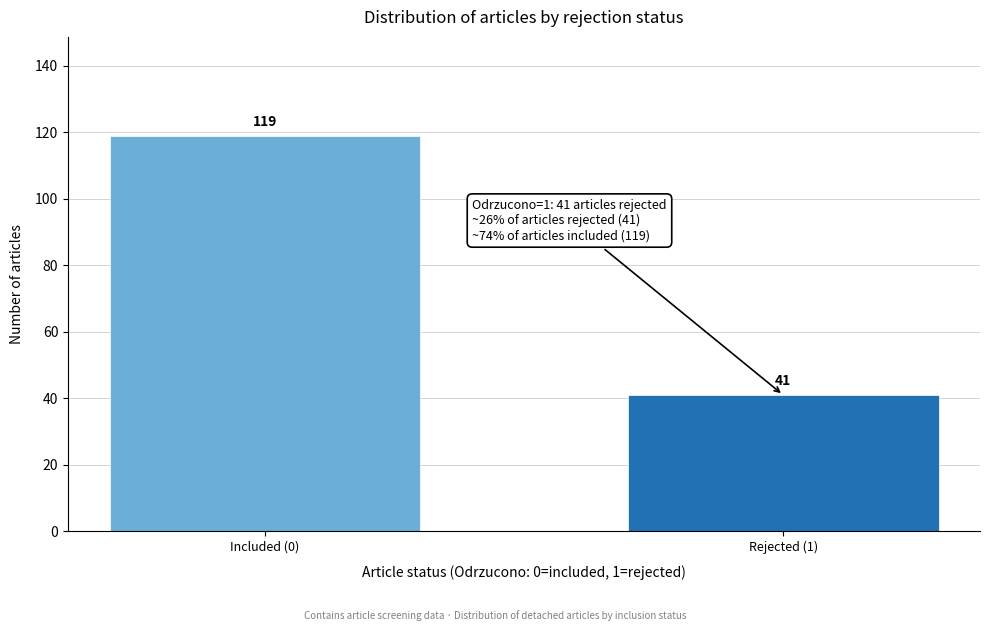

Reading left to right, extract all data points from this chart.

Included (0)=119	Rejected (1)=41